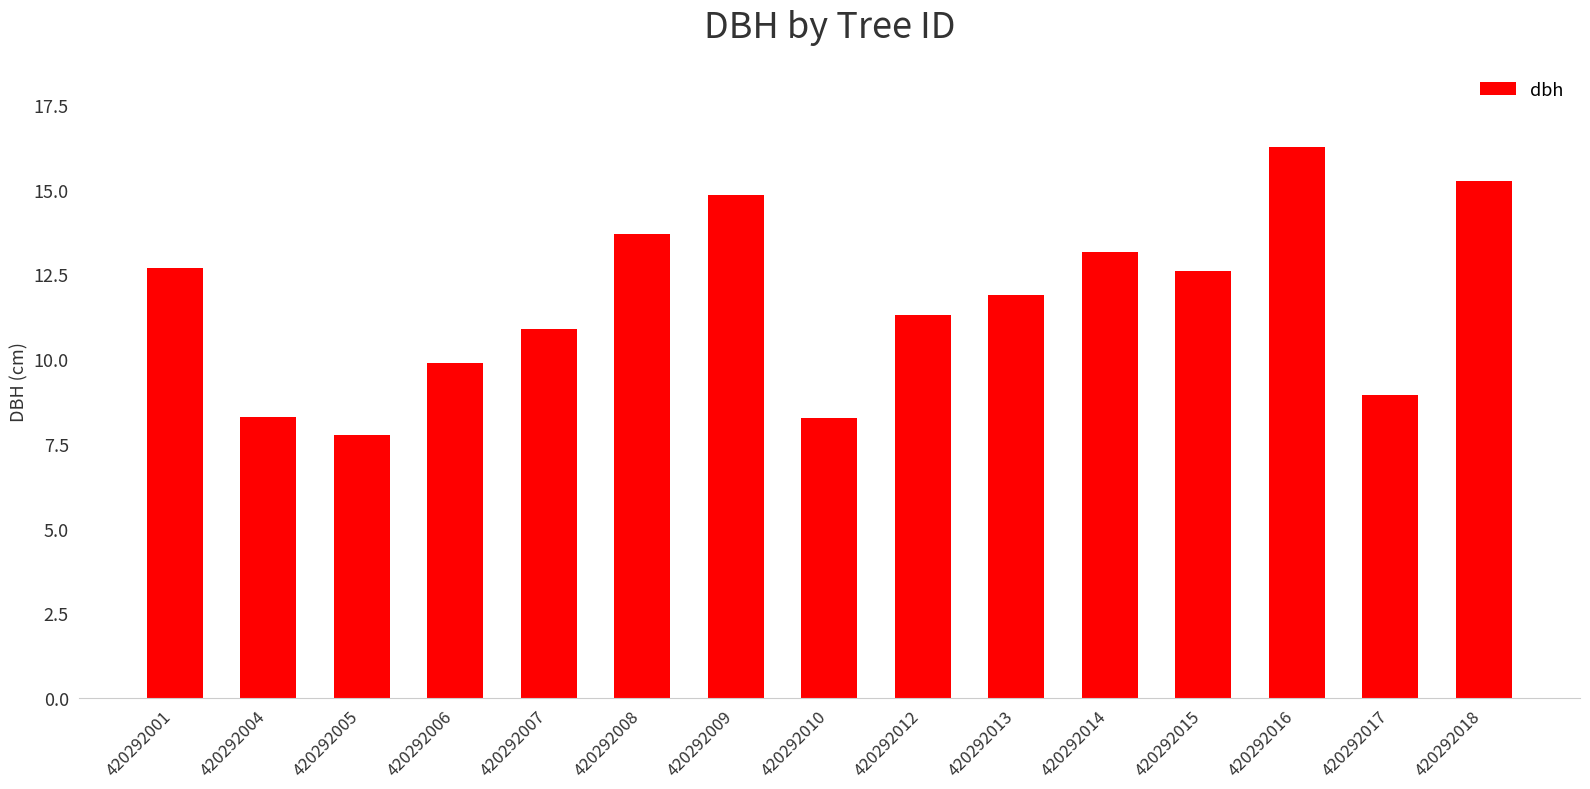

What is the ratio of the value at 420292013 to the value at 420292017?

1.3